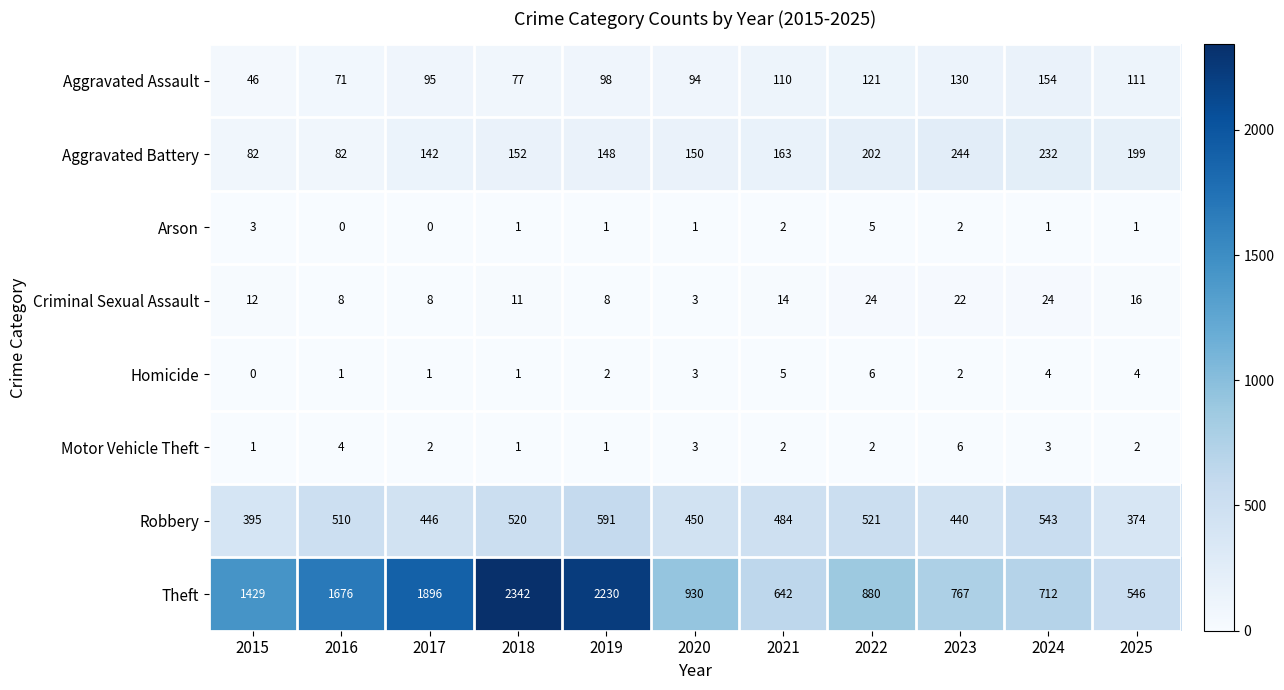

True or false: Motor Vehicle Theft has a value of 6 at 2023.

True